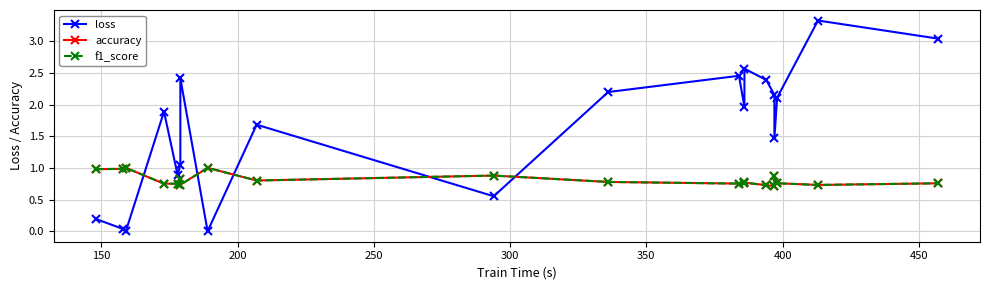

What is the value of the accuracy point at the 4th from the left?

0.8